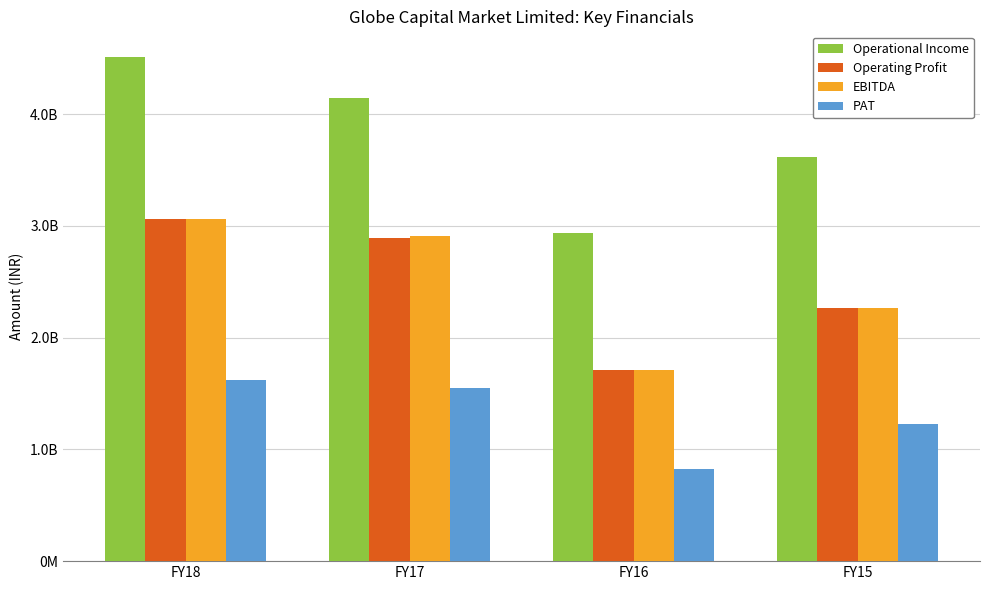

Are the bars grouped side by side (vs. stacked)?

Yes